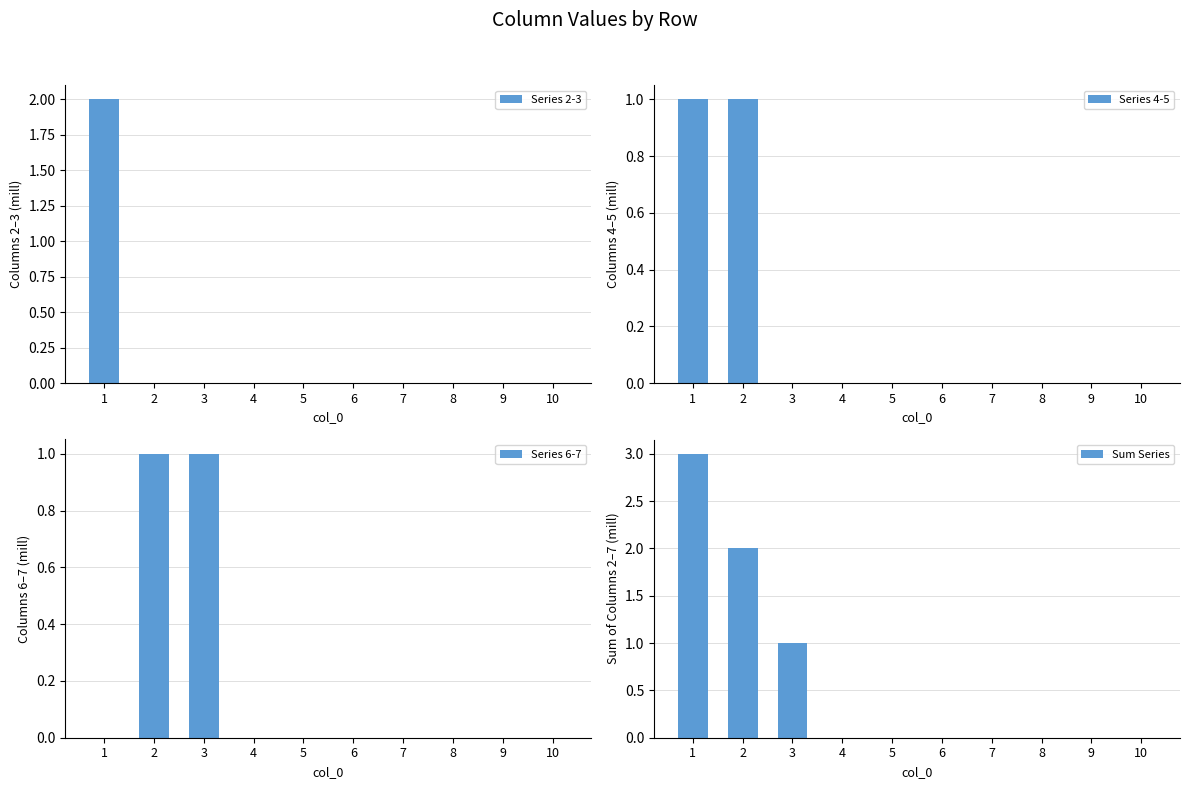

Count the Series 6-7 values in the range 0 to 1.

10